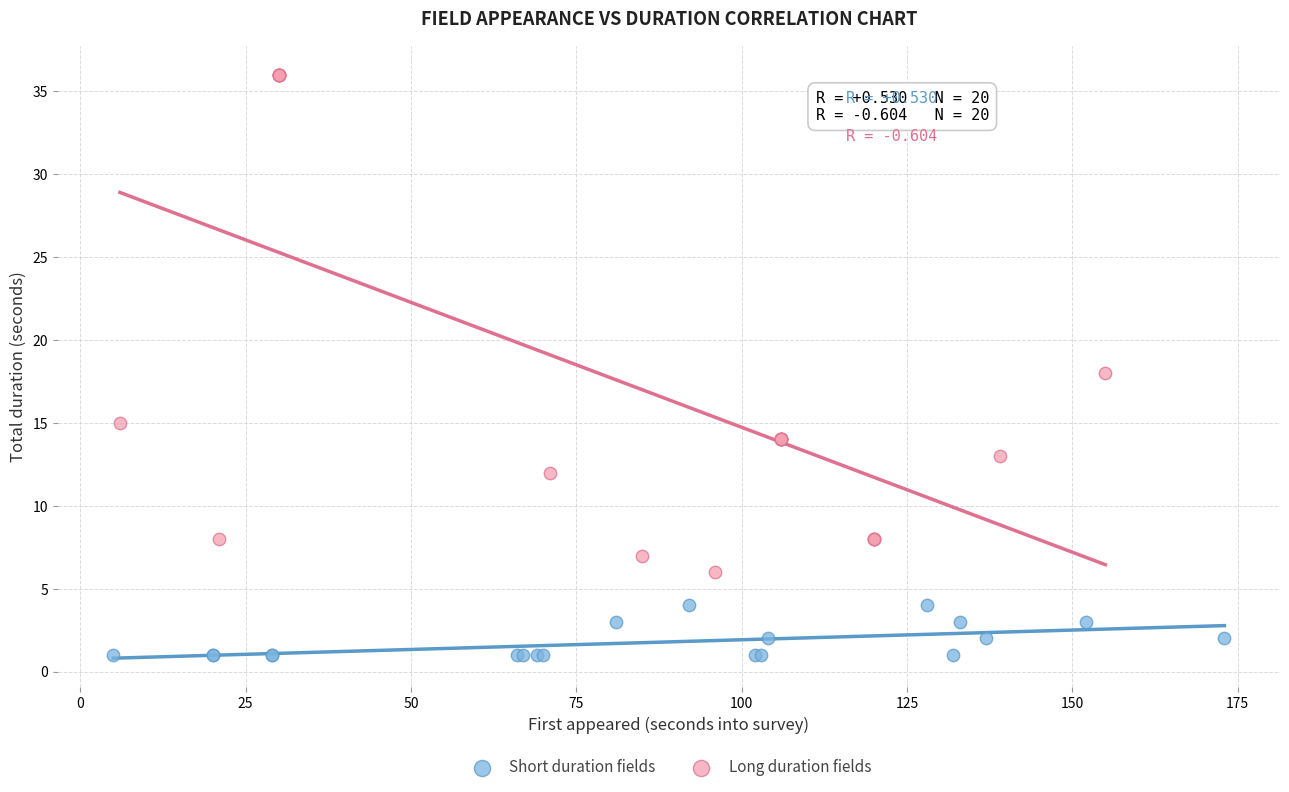

Which series reaches the maximum Y coordinate?

Long duration fields